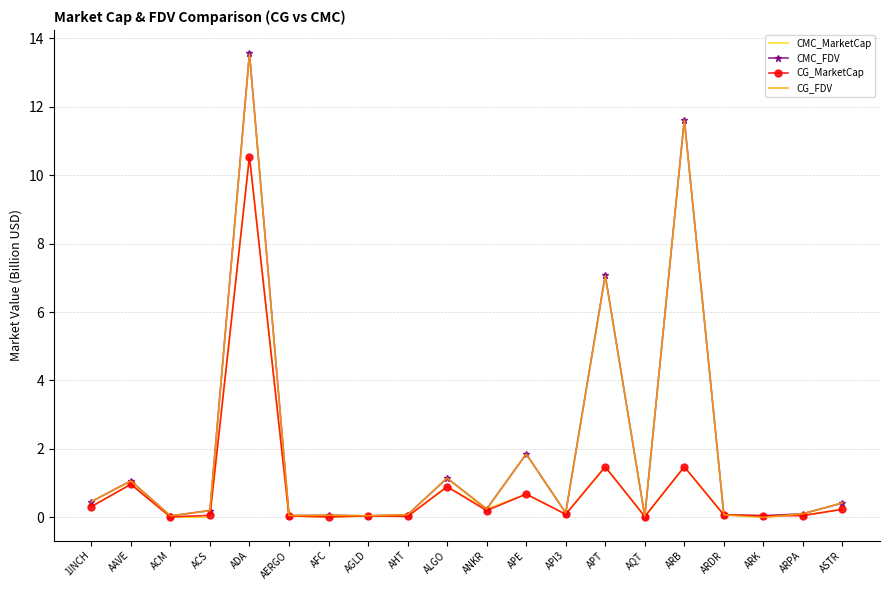

Which series ends up on top after the final intersection of CG_FDV and CG_MarketCap?

CG_FDV